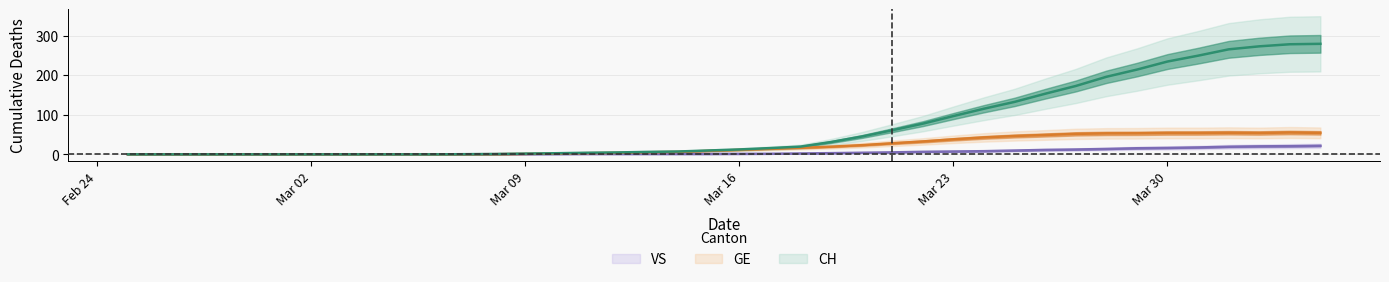

Reading left to right, extract all data points from this chart.

CH: 0.0	0.0	0.0	0.0	0.0	0.0	0.0	0.0	0.0	0.0	0.0	0.4	0.8	1.8	2.8	4.0	4.8	6.2	7.2	9.8	12.4	15.8	19.6	31.2	45.0	61.0	77.6	96.8	115.4	132.6	153.2	172.8	196.0	214.2	234.6	249.4	265.4	273.0	278.2	279.3
GE: 0.0	0.0	0.0	0.0	0.0	0.0	0.0	0.0	0.0	0.0	0.0	0.2	0.4	1.2	2.0	3.0	3.8	5.2	6.2	8.8	11.2	13.8	16.4	19.4	23.2	28.0	32.6	38.0	42.8	46.4	49.0	51.8	53.0	53.2	54.0	54.0	54.6	54.0	55.2	54.3
VS: 0.0	0.0	0.0	0.0	0.0	0.0	0.0	0.0	0.0	0.0	0.0	0.2	0.4	0.6	0.8	1.0	1.0	1.0	1.0	1.0	1.2	1.4	2.2	3.0	4.0	5.0	6.4	7.2	8.0	9.6	11.2	12.2	13.6	15.4	16.2	17.4	19.2	20.2	20.8	21.7